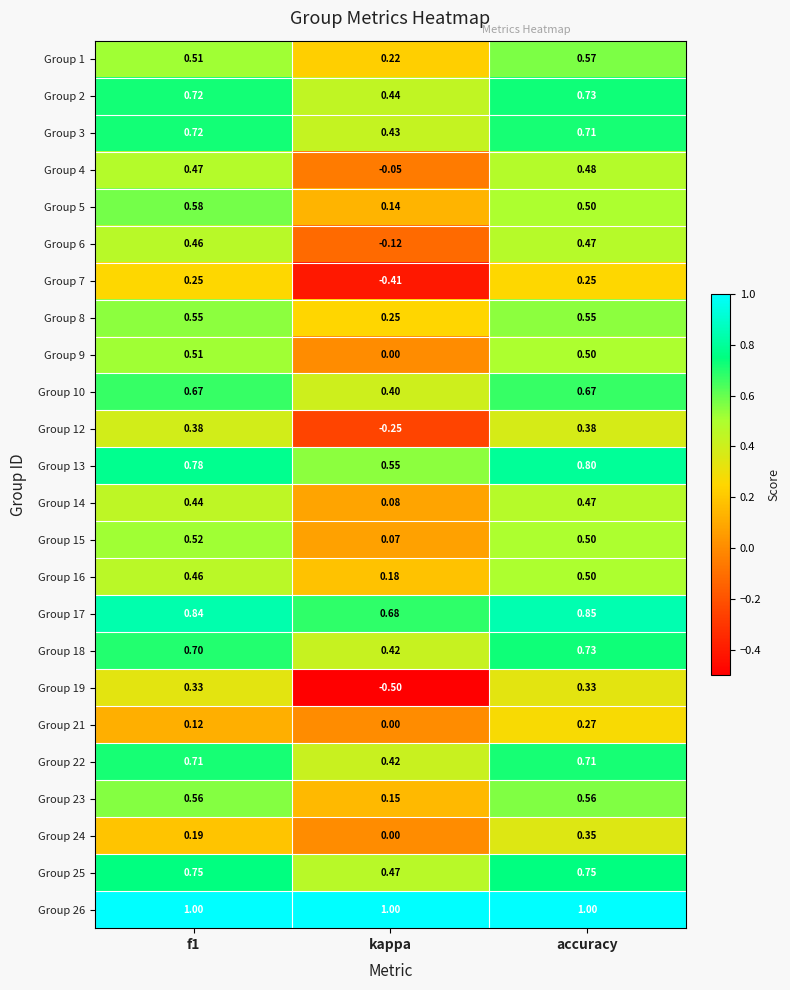

Which category has the lowest value across all series?

kappa